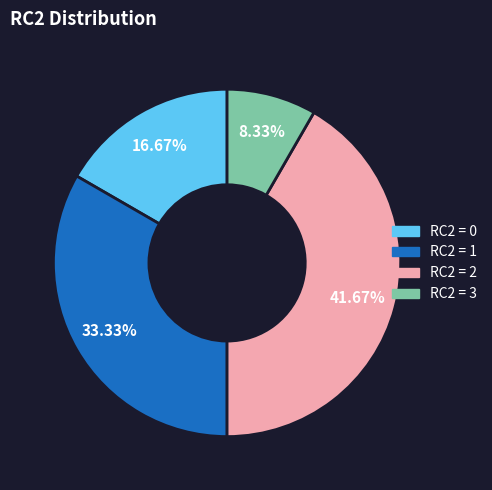

Is there any slice that represents more than half of the pie?

No